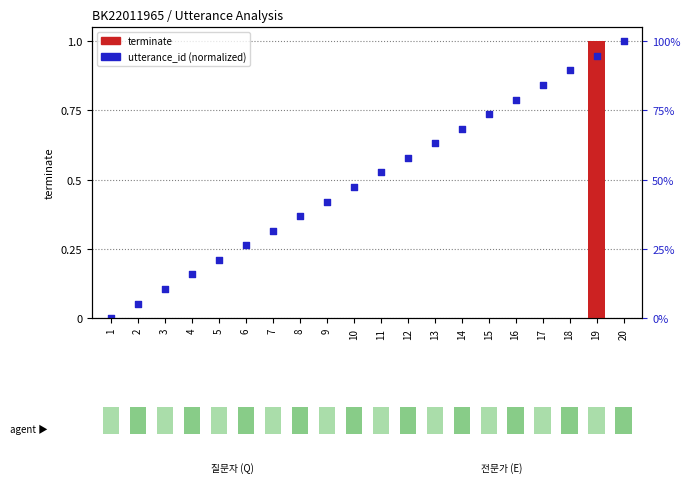

At how many categories does at least one series exceed 0?

19